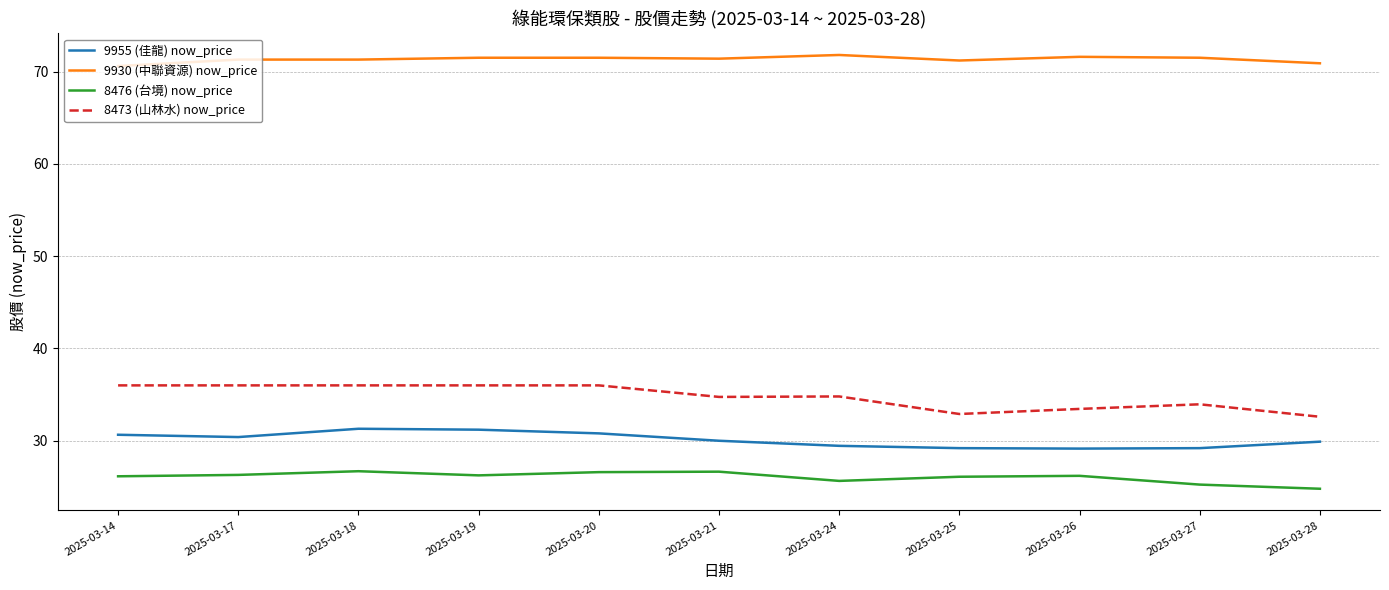

What is the minimum value shown in the chart?

24.8